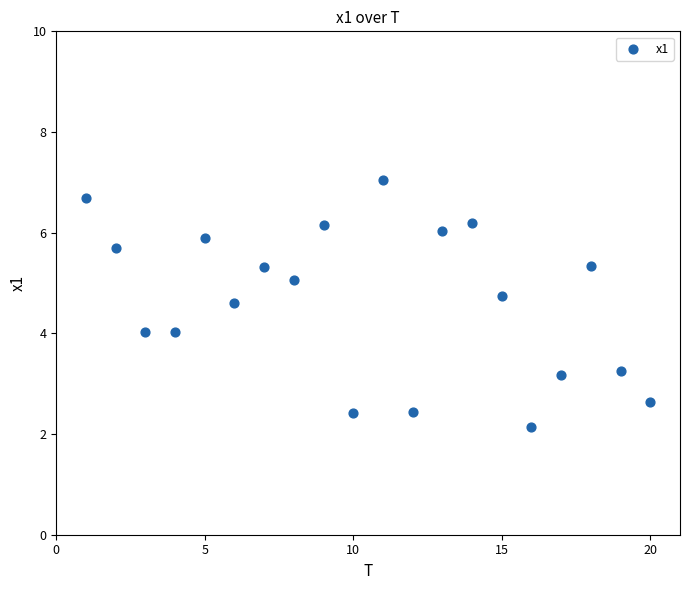

What is the range of X values (max minus min)?

19.0